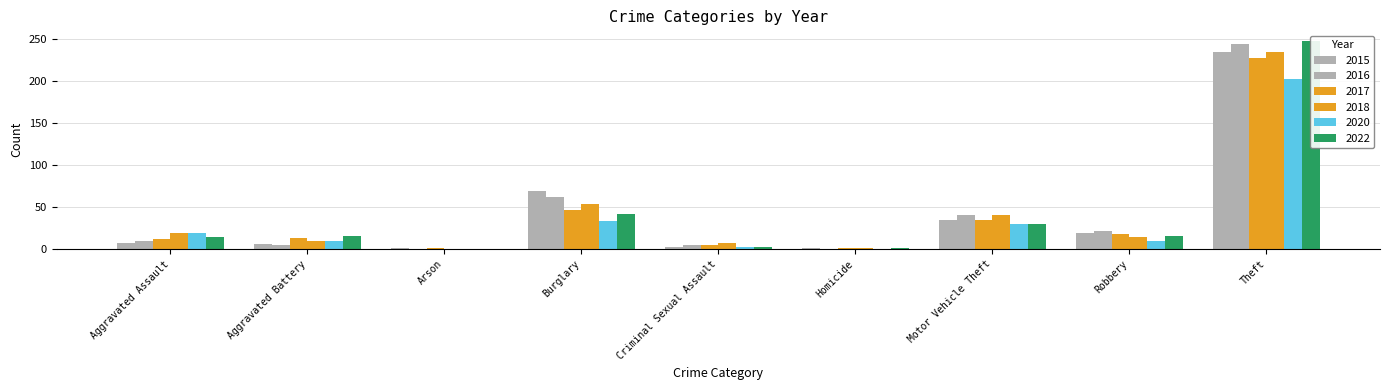

What are all the series names shown in the legend?

2015, 2016, 2017, 2018, 2020, 2022